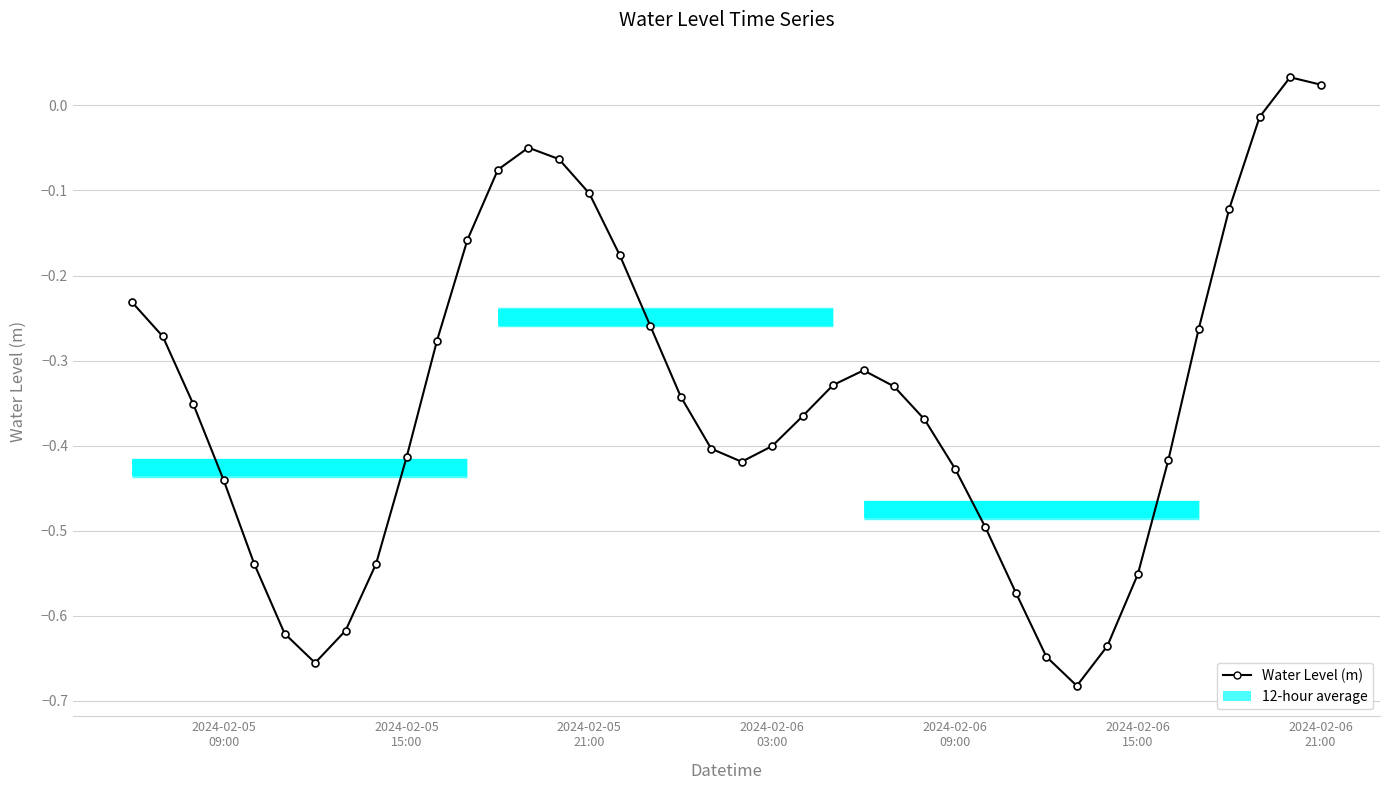

What is the difference between the second highest and second lowest values?

0.7